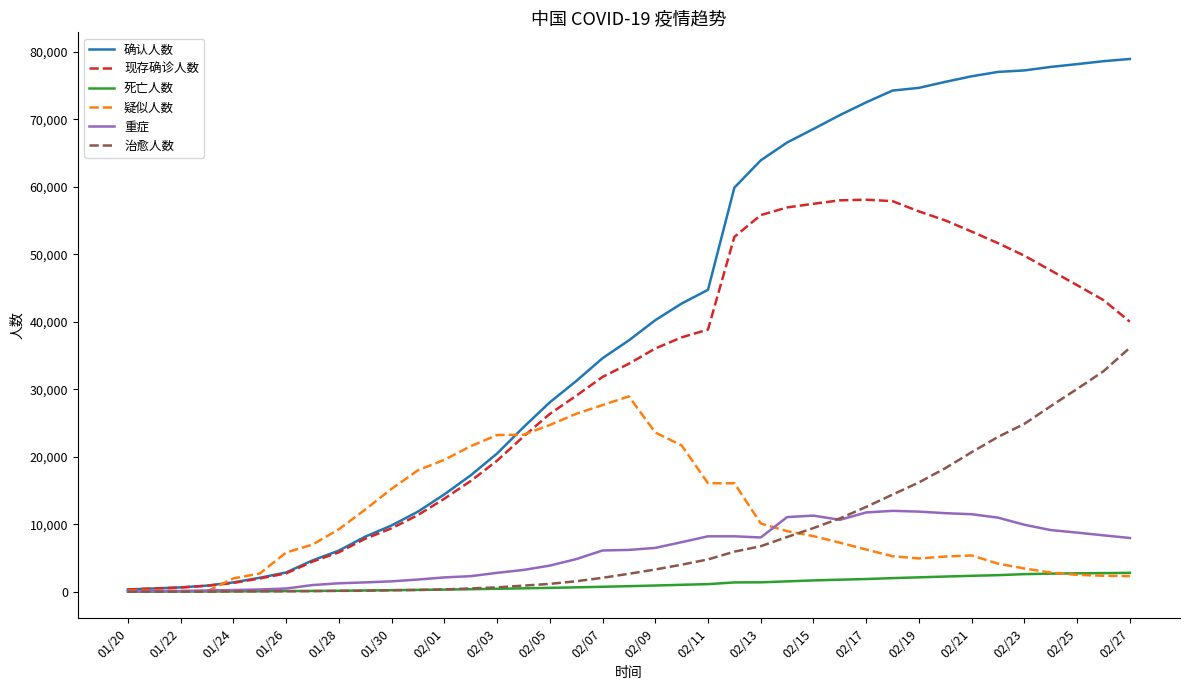

Which series has the largest total across all categories?

确认人数